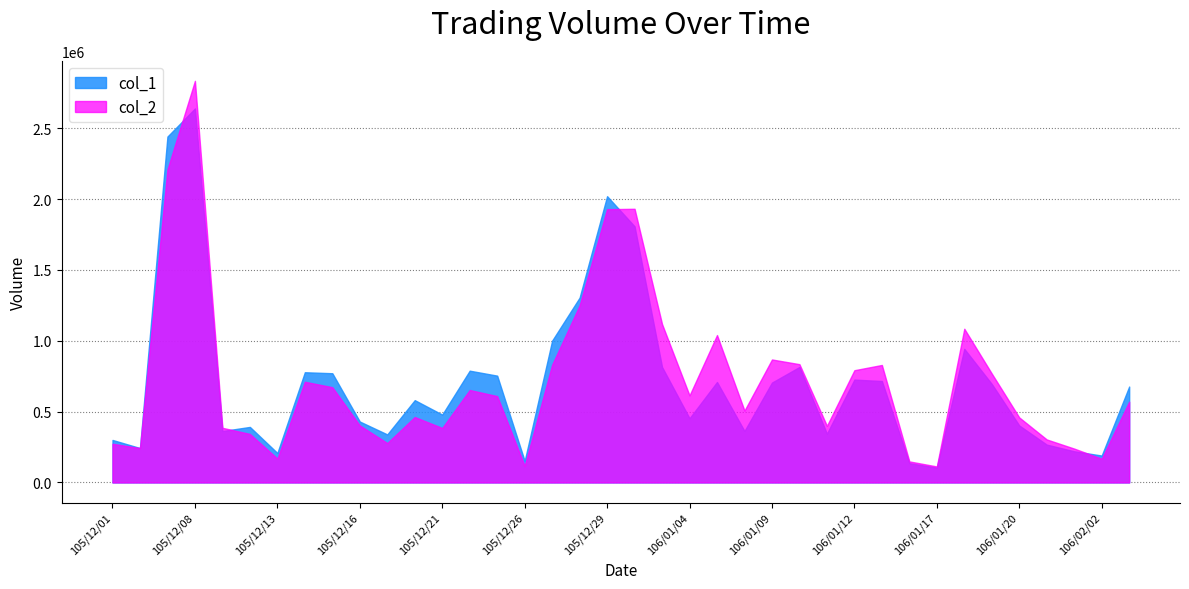

Where does the col_2 series first go above 609390?

105/12/07